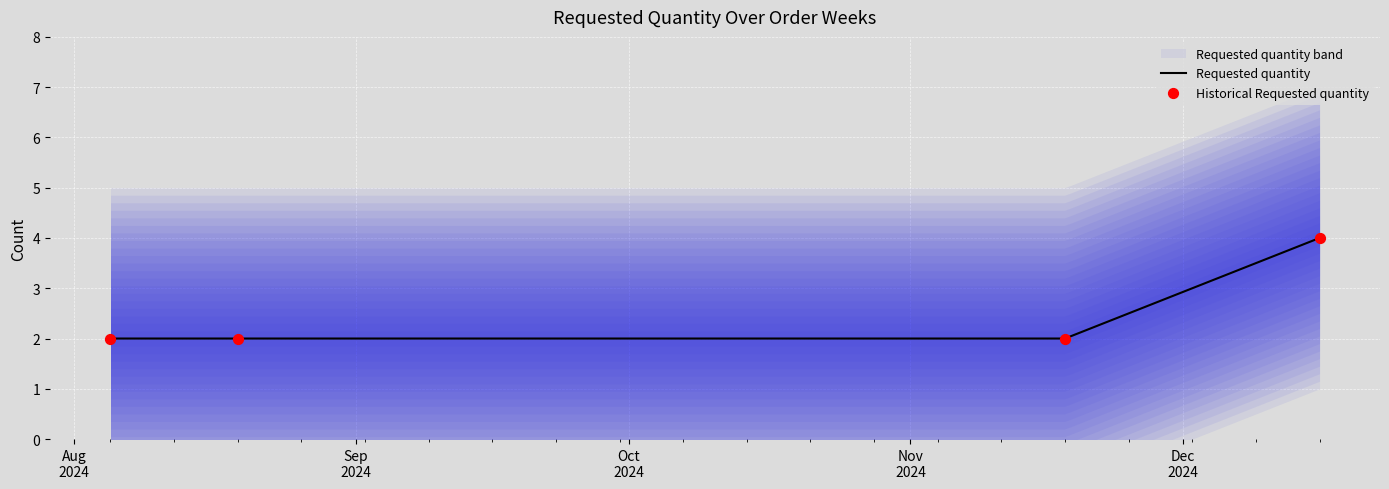

Which series has the largest total across all categories?

Requested quantity